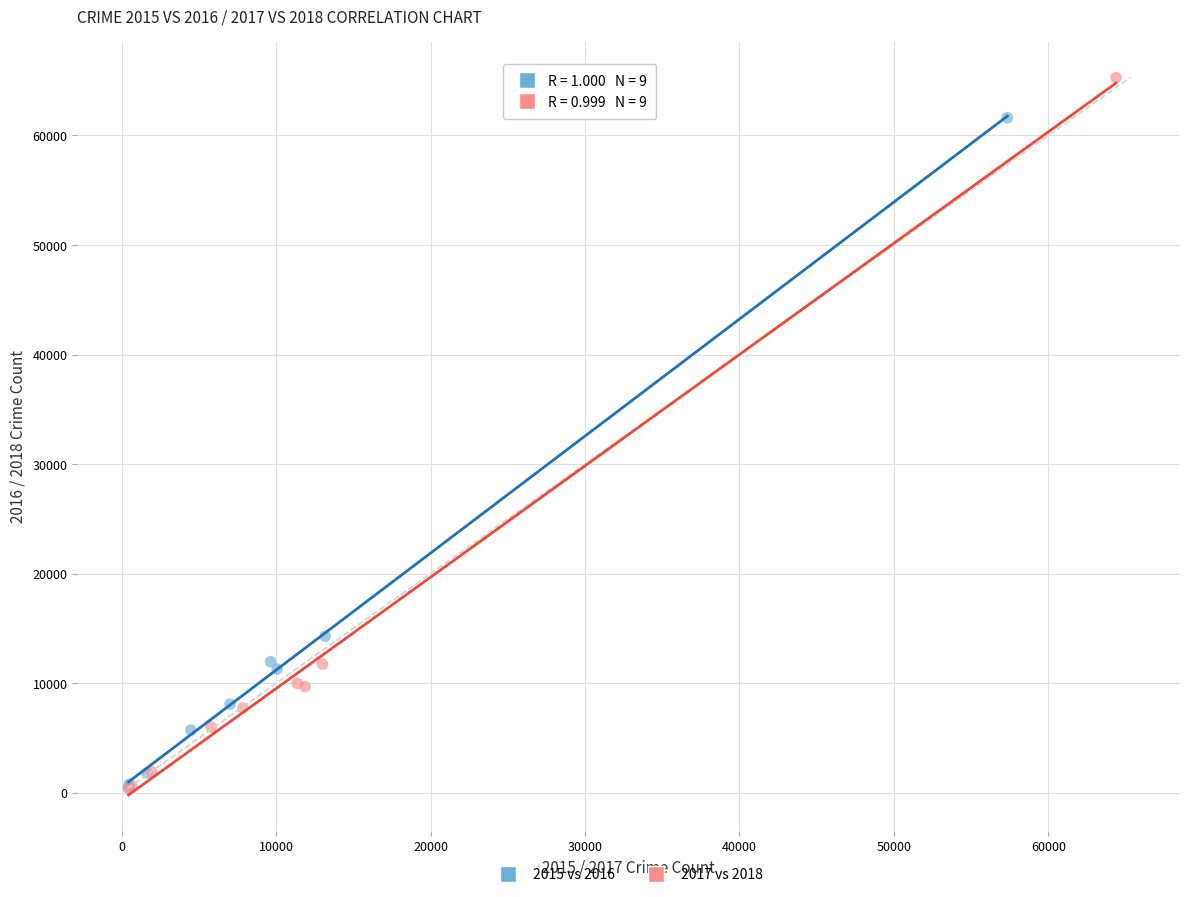

Which series contains the highest Y value?

2017 vs 2018